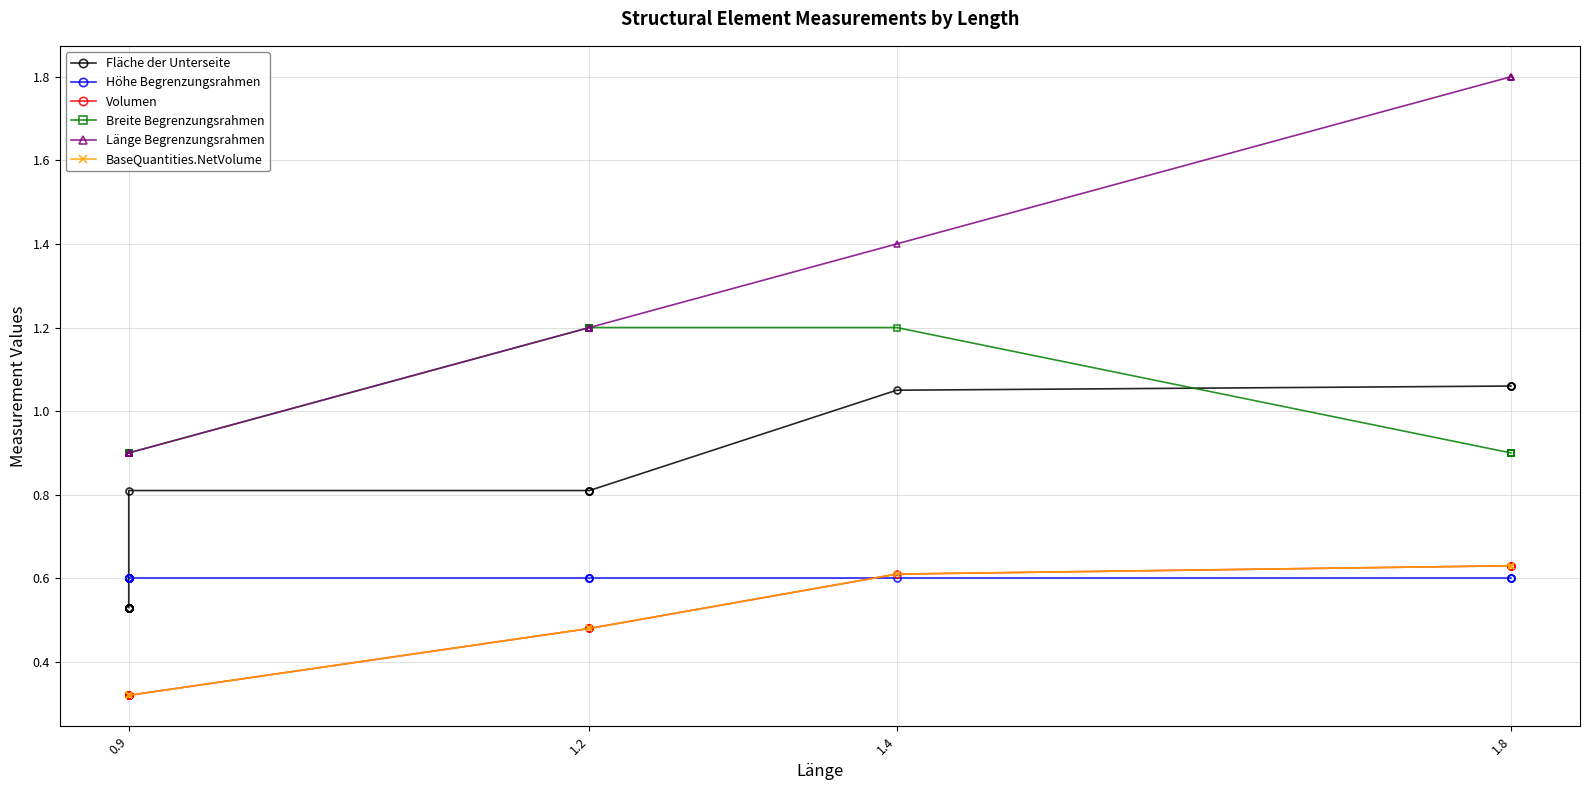

Is it true that Volumen equals 1.0 at 1.8?

False